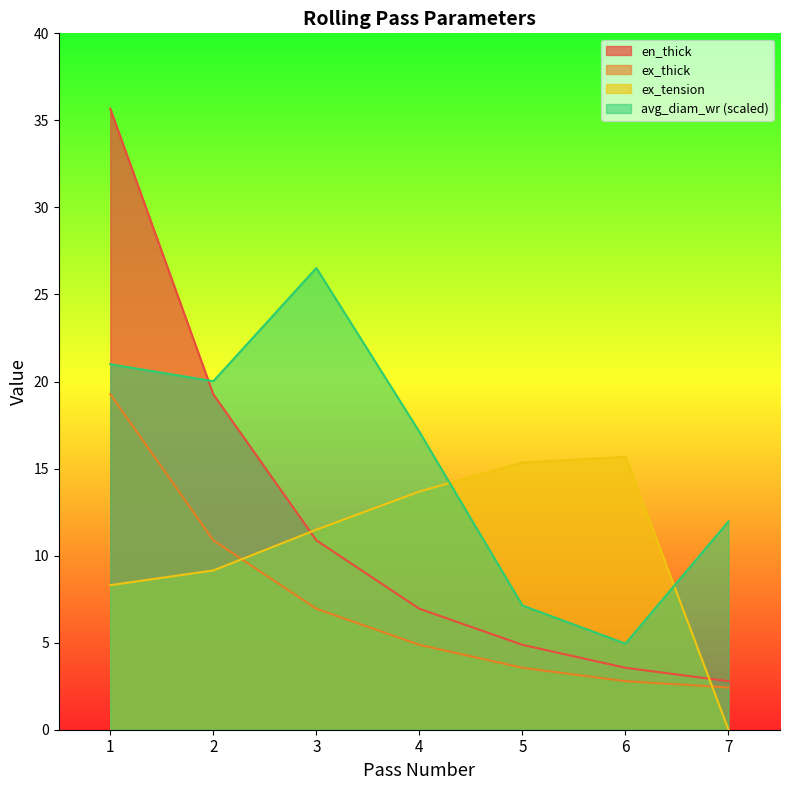

At which label does ex_tension first exceed 11?

3